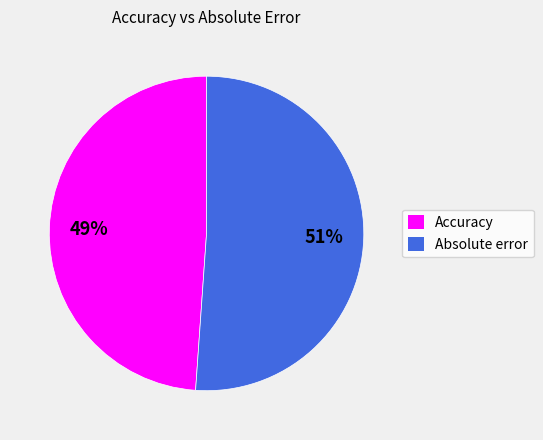

True or false: Absolute error accounts for 45% of the total.

False